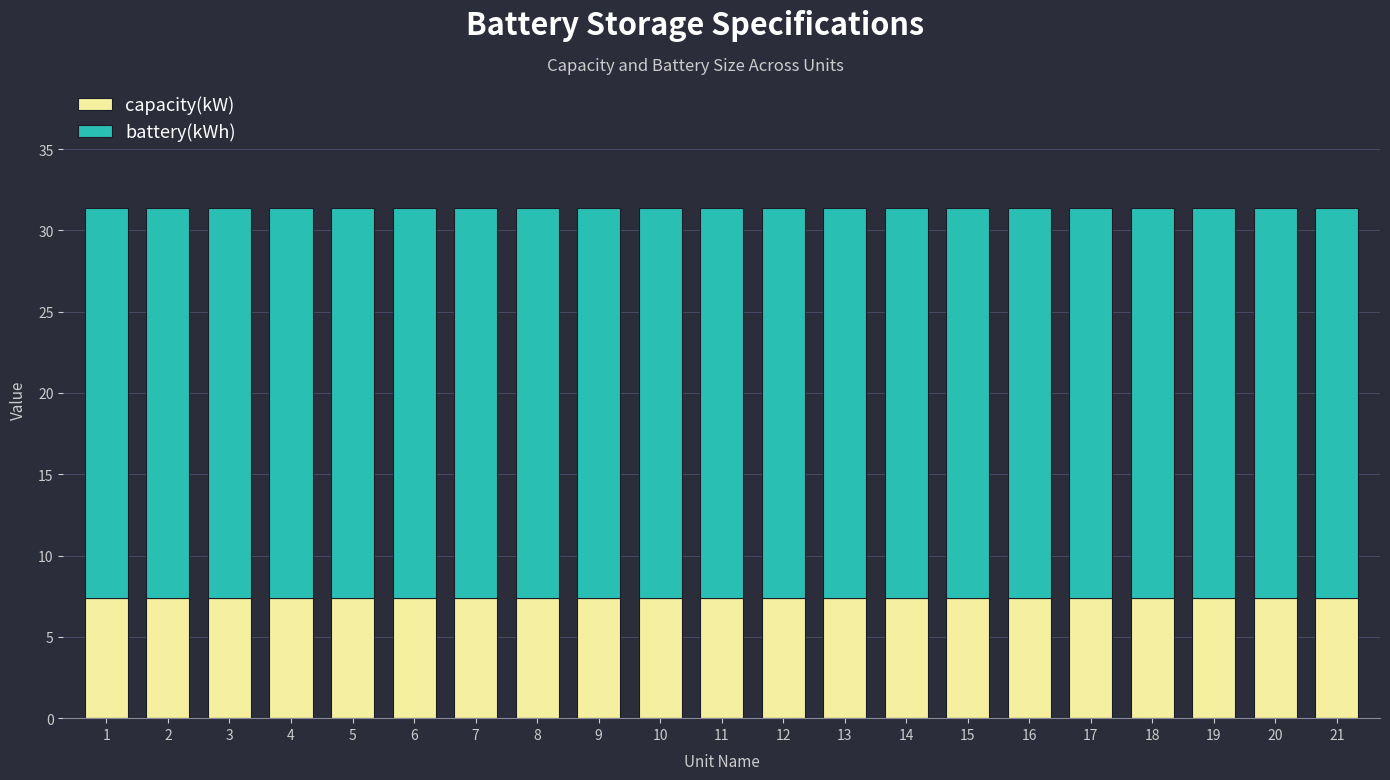

The value of capacity(kW) at 20 is 7.4. True or false?

True